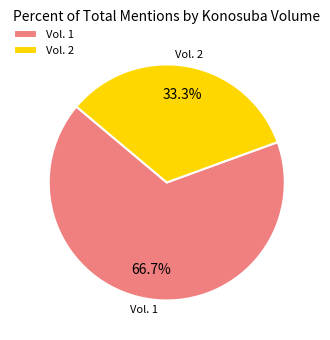

Between Vol. 2 and Vol. 1, which is larger?

Vol. 1